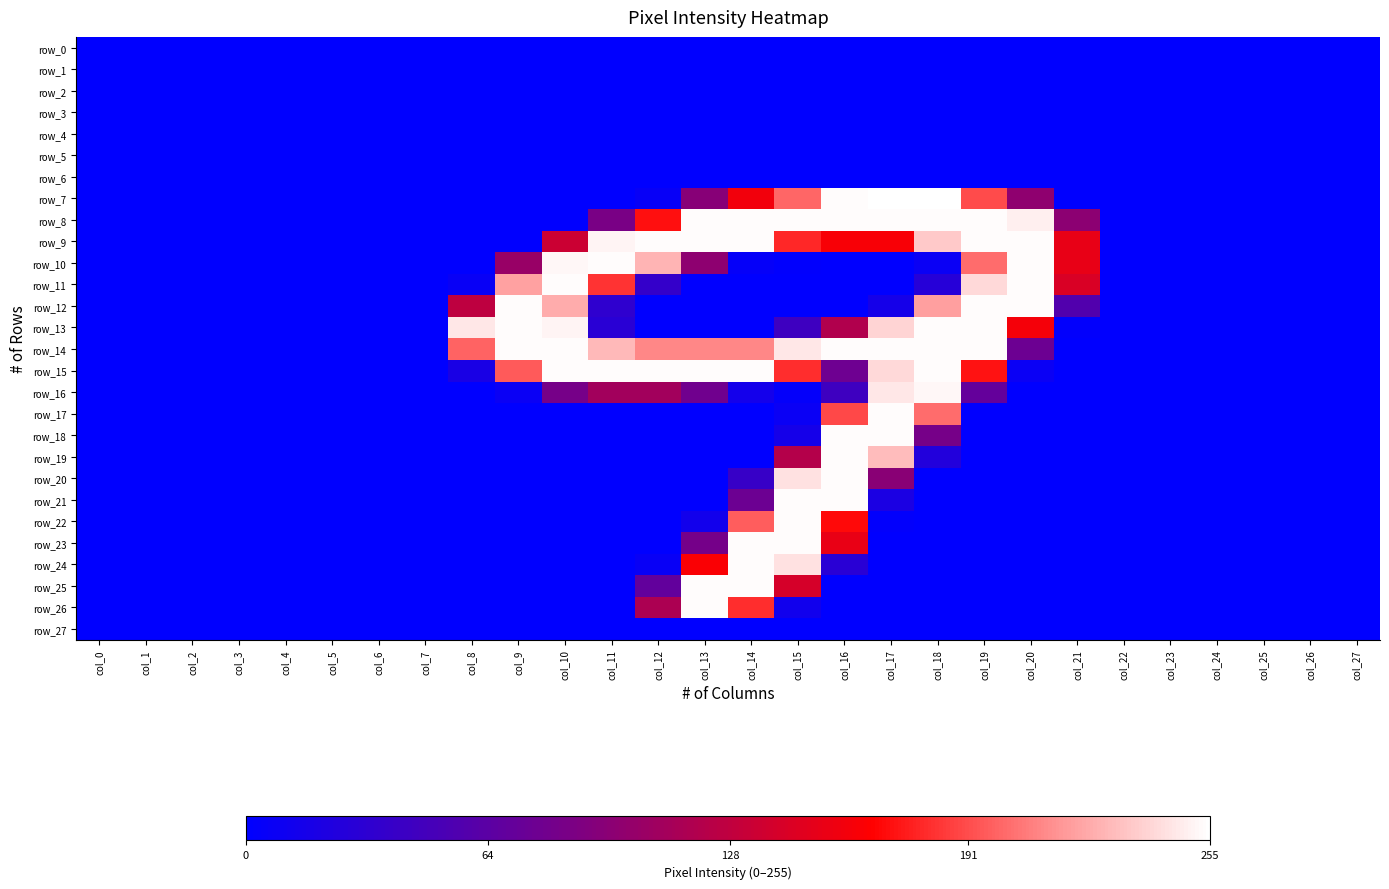

List the series in order of their peak value, lowest first.

row_0, row_1, row_2, row_3, row_4, row_5, row_6, row_27, row_16, row_8, row_9, row_10, row_11, row_12, row_13, row_14, row_15, row_17, row_18, row_19, row_20, row_21, row_22, row_23, row_24, row_25, row_26, row_7